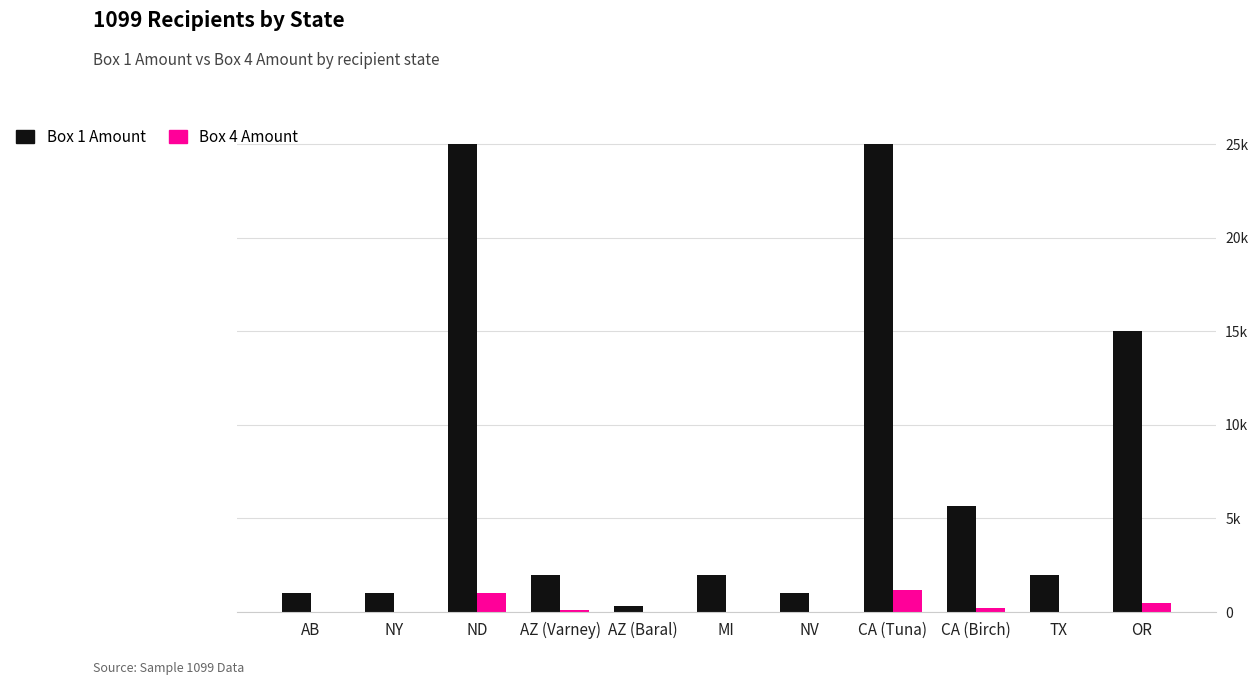

What are all the series names shown in the legend?

Box 1 Amount, Box 4 Amount